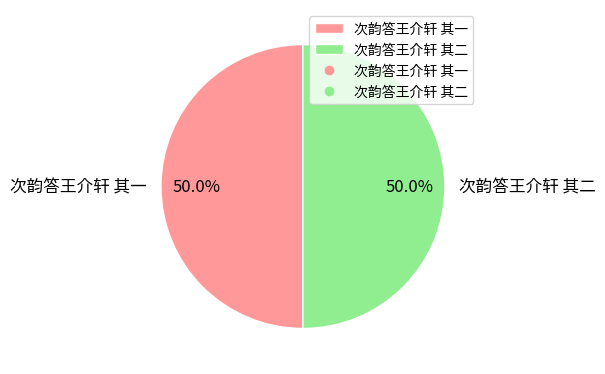

Approximately how many times larger is the value at 次韵答王介轩 其二 compared to 次韵答王介轩 其一?

1.0